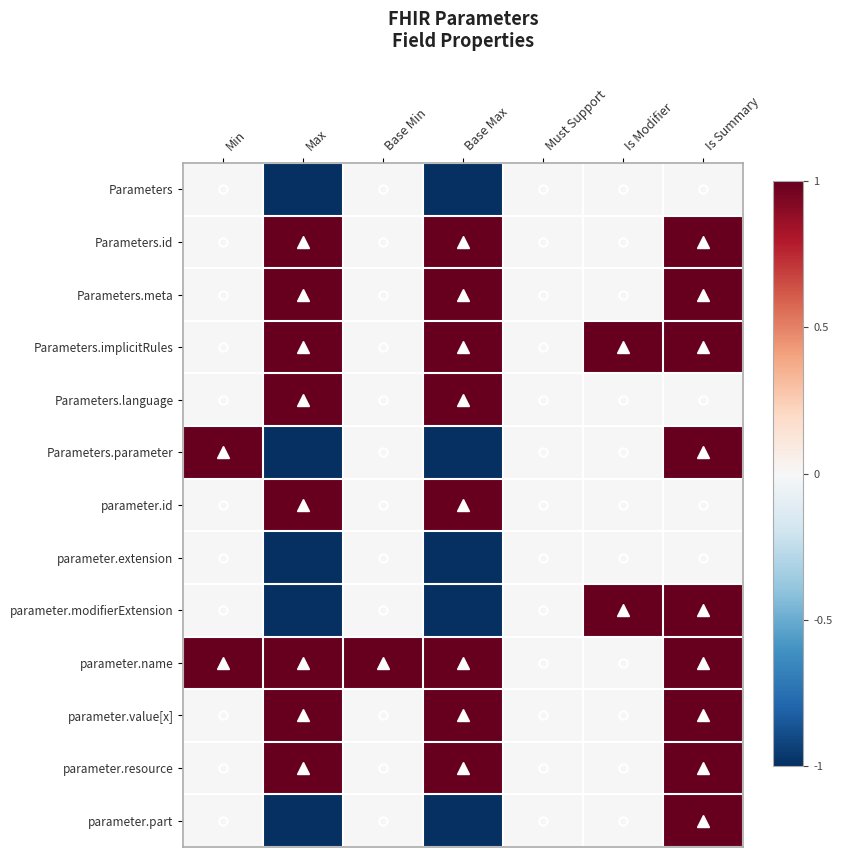

Reading left to right, what are all the values shown in this chart?

Parameters: Min=0	Max=-1	Base Min=0	Base Max=-1	Must Support=0	Is Modifier=0	Is Summary=0
Parameters.id: Min=0	Max=1	Base Min=0	Base Max=1	Must Support=0	Is Modifier=0	Is Summary=1
Parameters.meta: Min=0	Max=1	Base Min=0	Base Max=1	Must Support=0	Is Modifier=0	Is Summary=1
Parameters.implicitRules: Min=0	Max=1	Base Min=0	Base Max=1	Must Support=0	Is Modifier=1	Is Summary=1
Parameters.language: Min=0	Max=1	Base Min=0	Base Max=1	Must Support=0	Is Modifier=0	Is Summary=0
Parameters.parameter: Min=1	Max=-1	Base Min=0	Base Max=-1	Must Support=0	Is Modifier=0	Is Summary=1
parameter.id: Min=0	Max=1	Base Min=0	Base Max=1	Must Support=0	Is Modifier=0	Is Summary=0
parameter.extension: Min=0	Max=-1	Base Min=0	Base Max=-1	Must Support=0	Is Modifier=0	Is Summary=0
parameter.modifierExtension: Min=0	Max=-1	Base Min=0	Base Max=-1	Must Support=0	Is Modifier=1	Is Summary=1
parameter.name: Min=1	Max=1	Base Min=1	Base Max=1	Must Support=0	Is Modifier=0	Is Summary=1
parameter.value[x]: Min=0	Max=1	Base Min=0	Base Max=1	Must Support=0	Is Modifier=0	Is Summary=1
parameter.resource: Min=0	Max=1	Base Min=0	Base Max=1	Must Support=0	Is Modifier=0	Is Summary=1
parameter.part: Min=0	Max=-1	Base Min=0	Base Max=-1	Must Support=0	Is Modifier=0	Is Summary=1